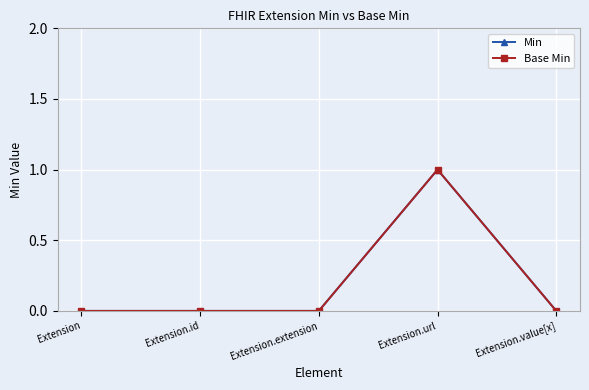

Is this an area chart (filled region under the line)?

No